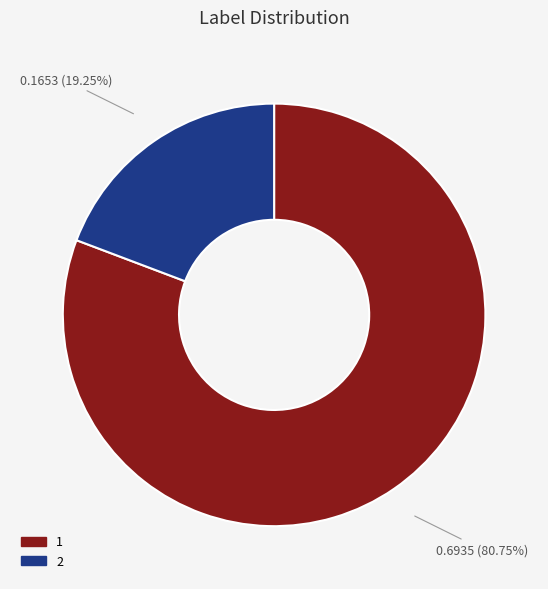

Count the number of slices in the pie.

2